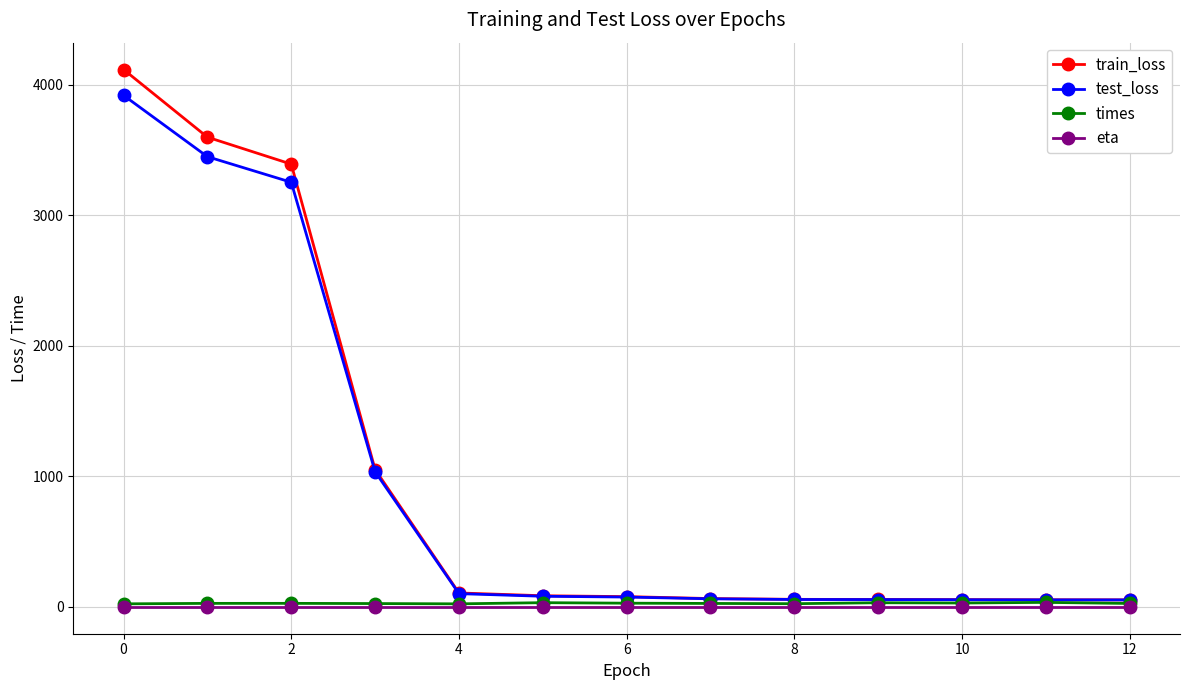

True or false: eta and test_loss cross at least once.

False